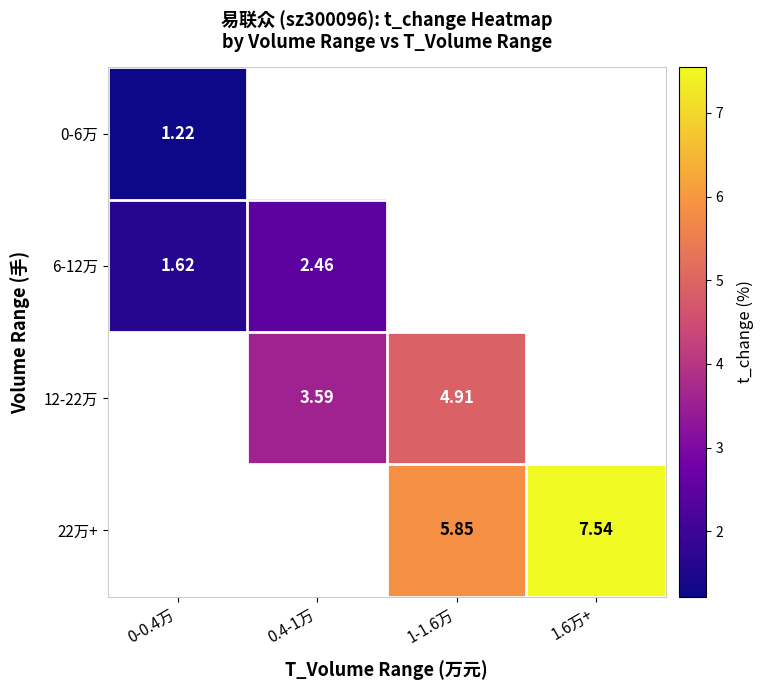

Rank the series by their maximum value, from lowest to highest.

0-6万, 6-12万, 12-22万, 22万+